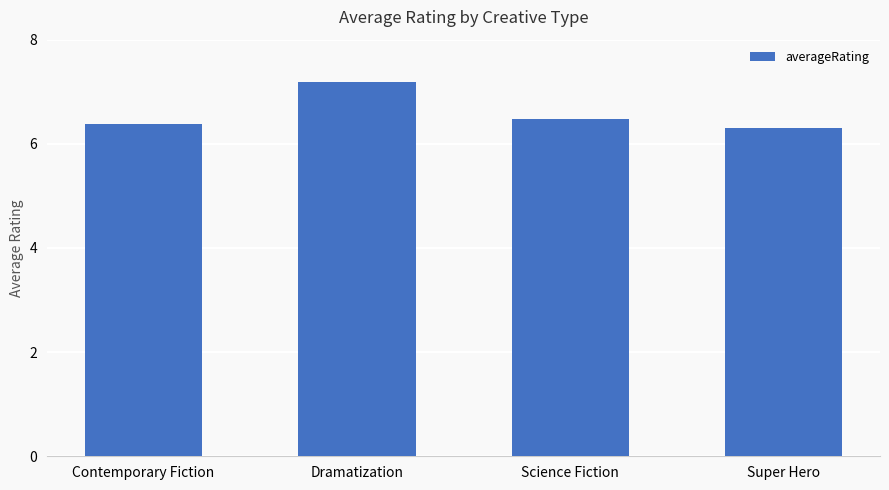

The value at Super Hero is 8.5. True or false?

False